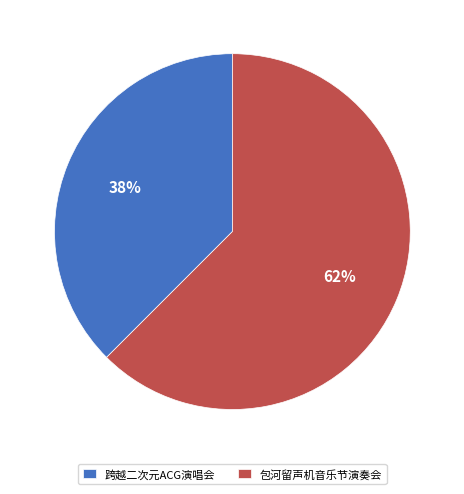

Which slice is the smallest?

跨越二次元ACG演唱会